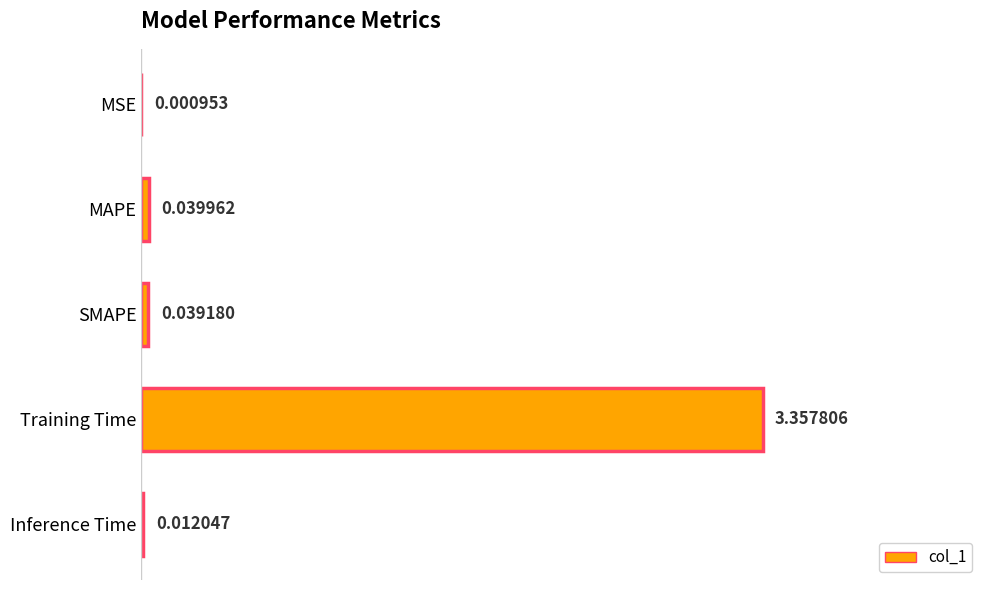

At which label is the value closest to 1?

MAPE